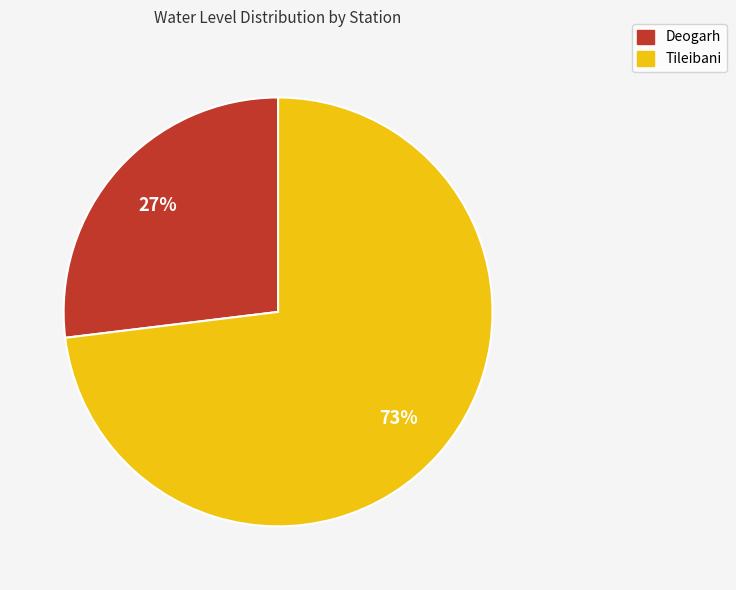

To the nearest percent, what is the difference between the largest and smallest slice percentages?

46%